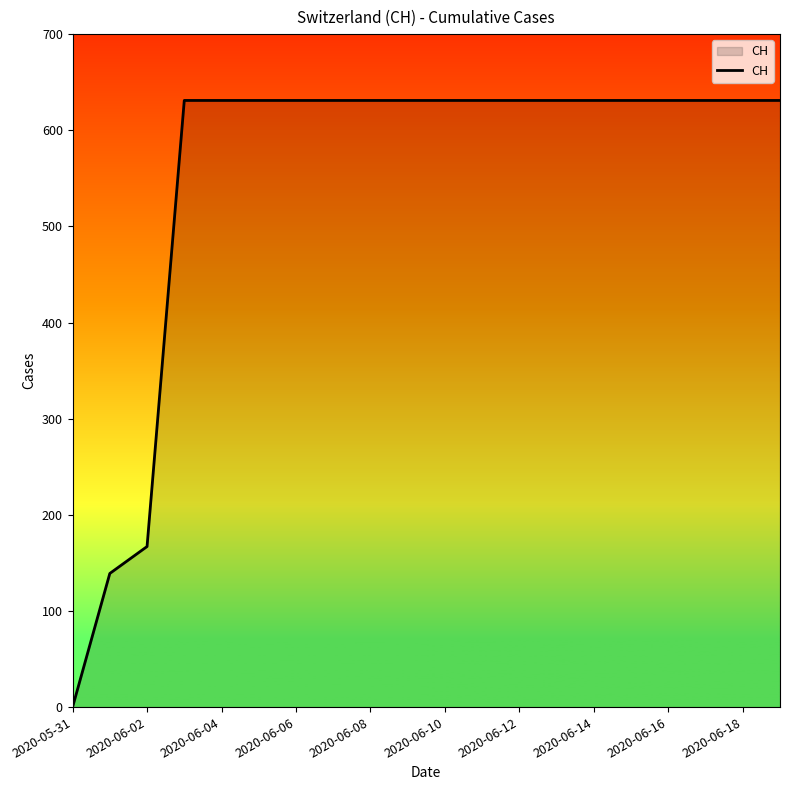

What is the greatest value displayed?

631